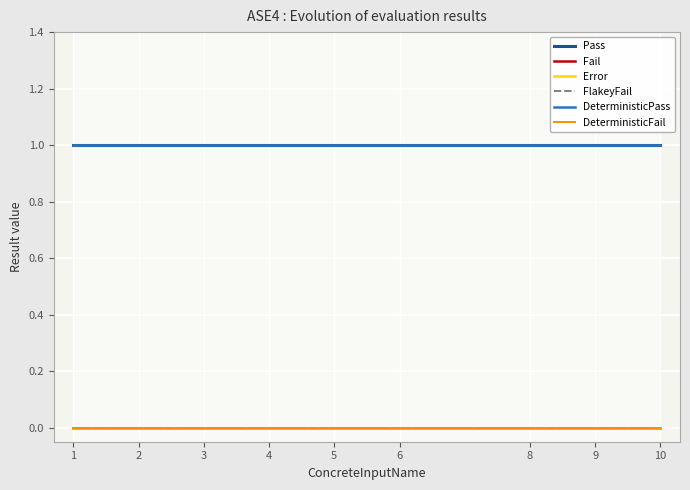

Where is Fail nearest to the value 0?

1